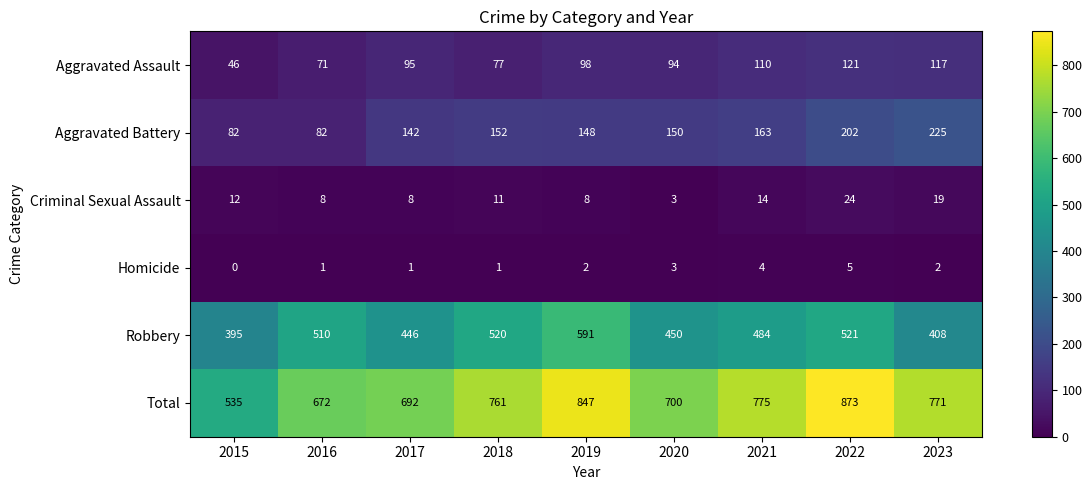

What is the sum of all Aggravated Battery values?

1346